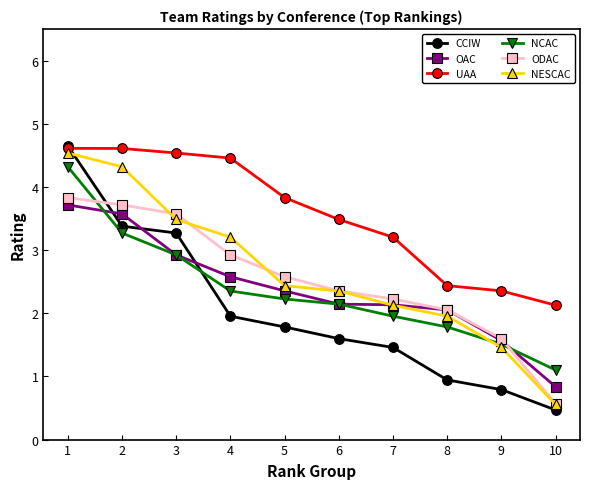

Which category has the highest value in the NCAC series?

1